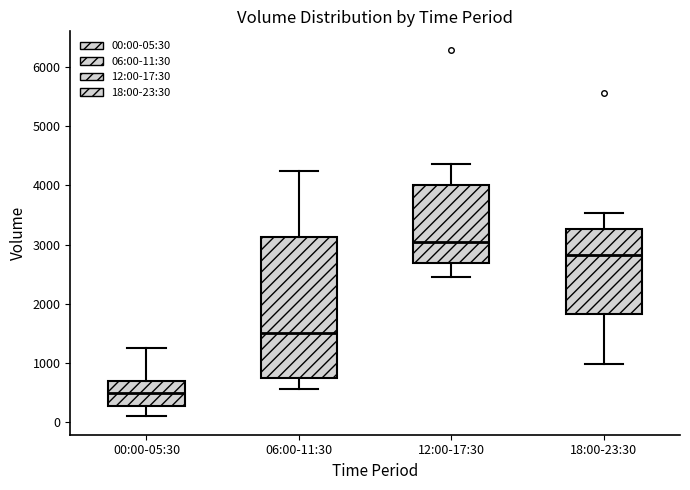

Reading left to right, read every box against the y-axis: the position of its median line, the range the box covers, and the ends of its whiskers. The values are not printed on the chart, so give them approximately, as read against the axis.

00:00-05:30: median 500, box 300 to 700, whiskers 100 to 1300
06:00-11:30: median 1500, box 800 to 3100, whiskers 600 to 4300
12:00-17:30: median 3100, box 2700 to 4000, whiskers 2500 to 4400
18:00-23:30: median 2800, box 1800 to 3300, whiskers 1000 to 3500